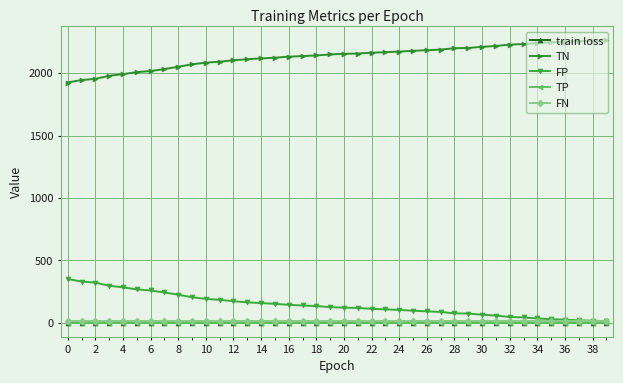

What is the greatest value displayed?

2263.0